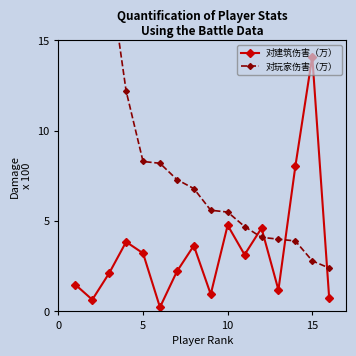

How many values in the 对建筑伤害（万） series exceed 3?

8